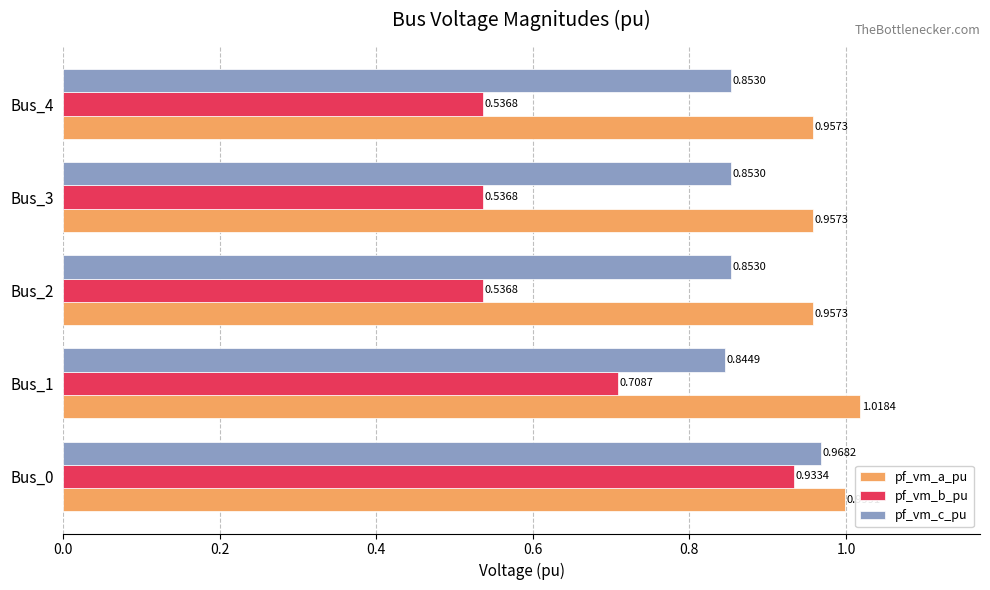

At how many categories does at least one series exceed 0?

5